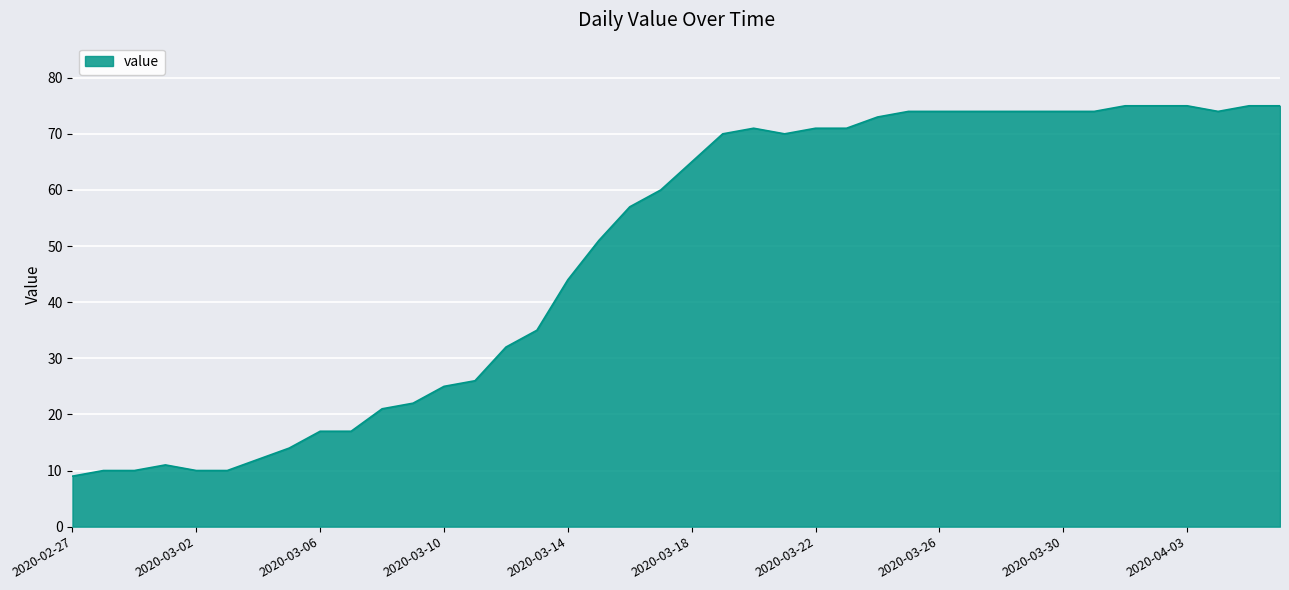

What is the difference between the maximum and minimum values?

66